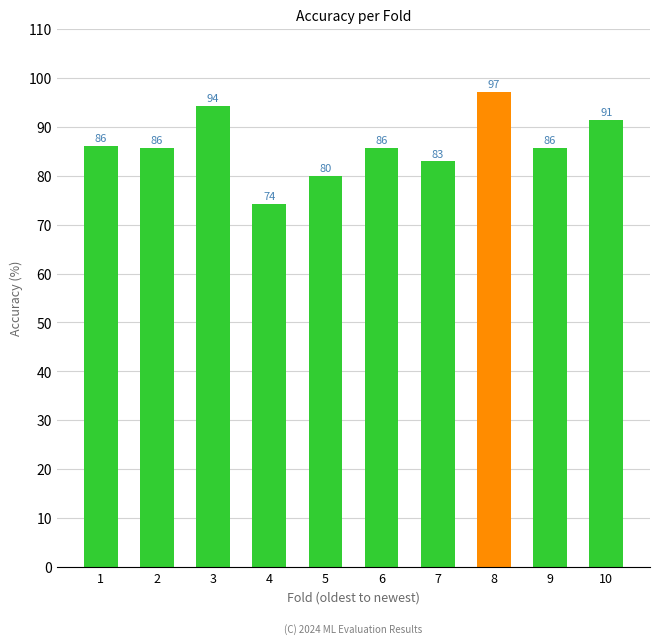

What is the approximate value at 4?

74.3